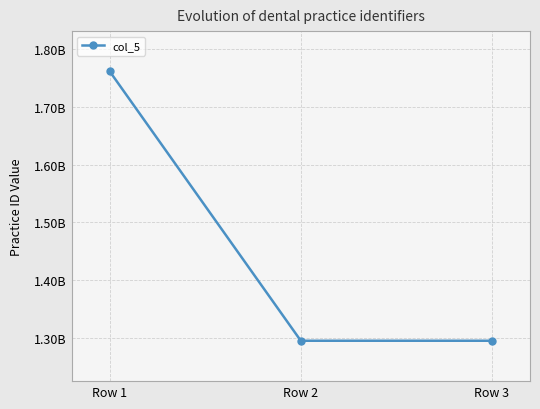

Reading left to right, list all the values displayed in this chart.

1760810000	1295260000	1295260001